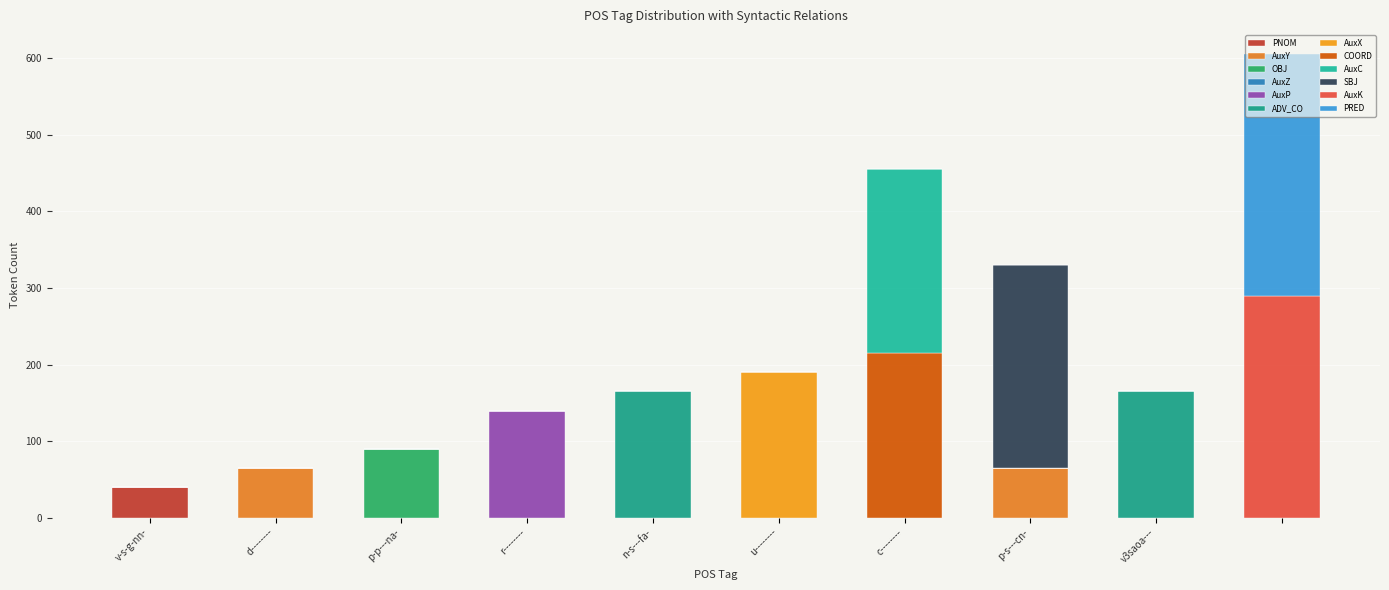

How many values in the PNOM series exceed 0?

1